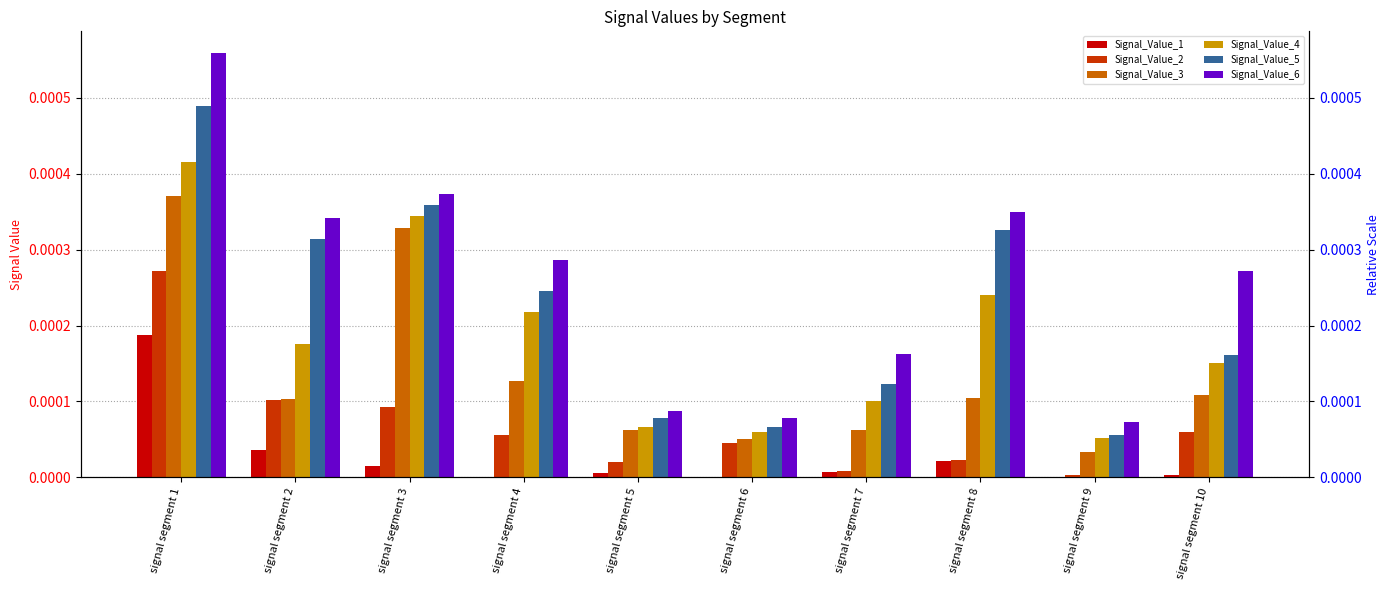

How many bars are there in total?

60